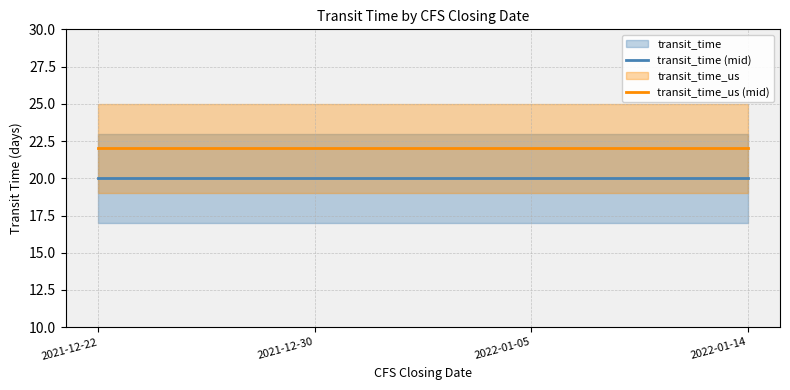

At which label does transit_time (mid) reach its peak?

2021-12-22